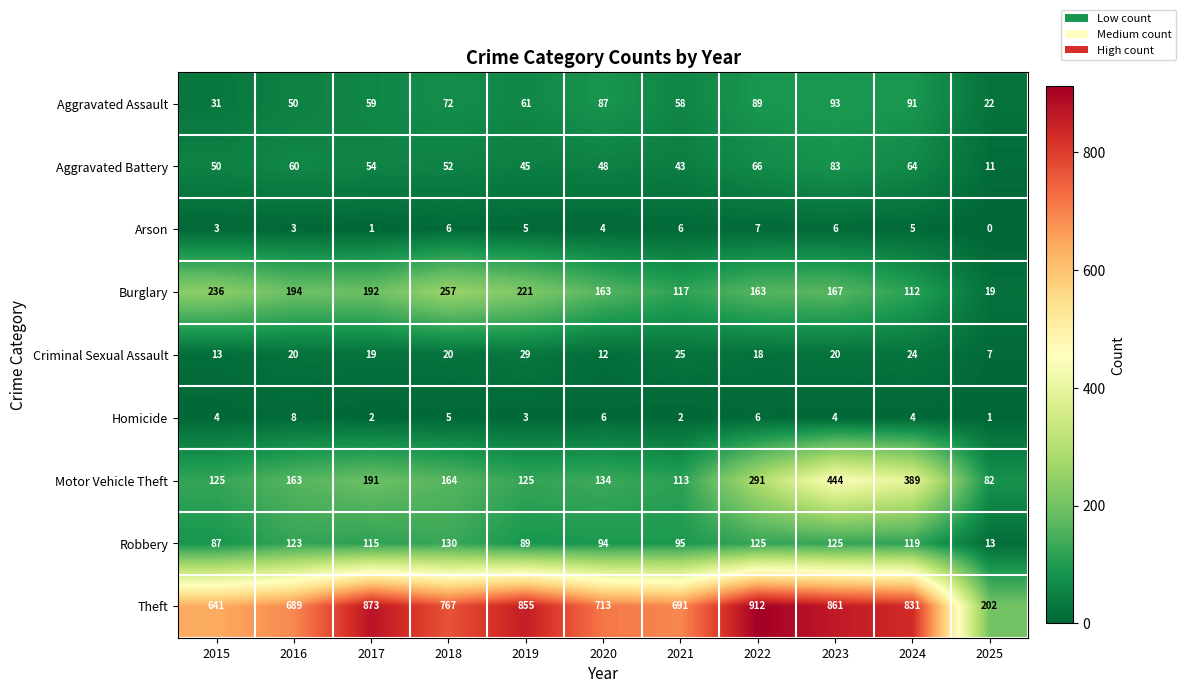

What is the spread (max minus min) of values at 2023?

857